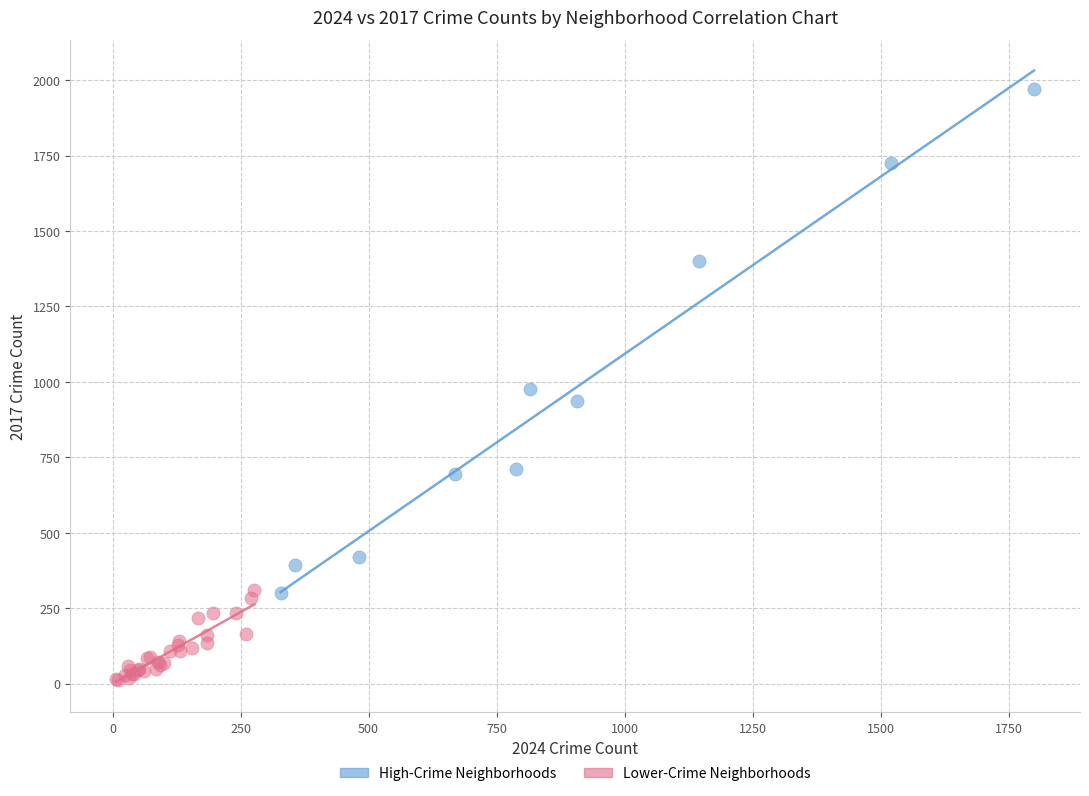

Which series has the largest Y range (max minus min)?

High-Crime Neighborhoods